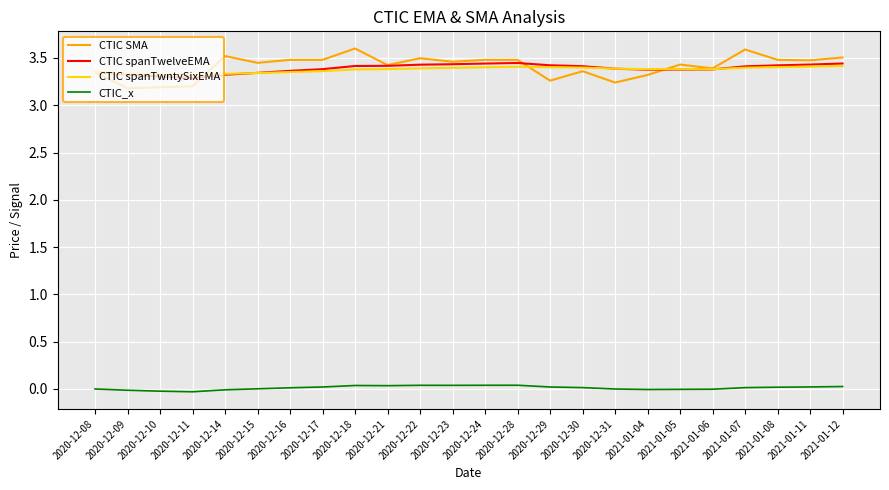

Which series has the largest range (max minus min)?

CTIC SMA